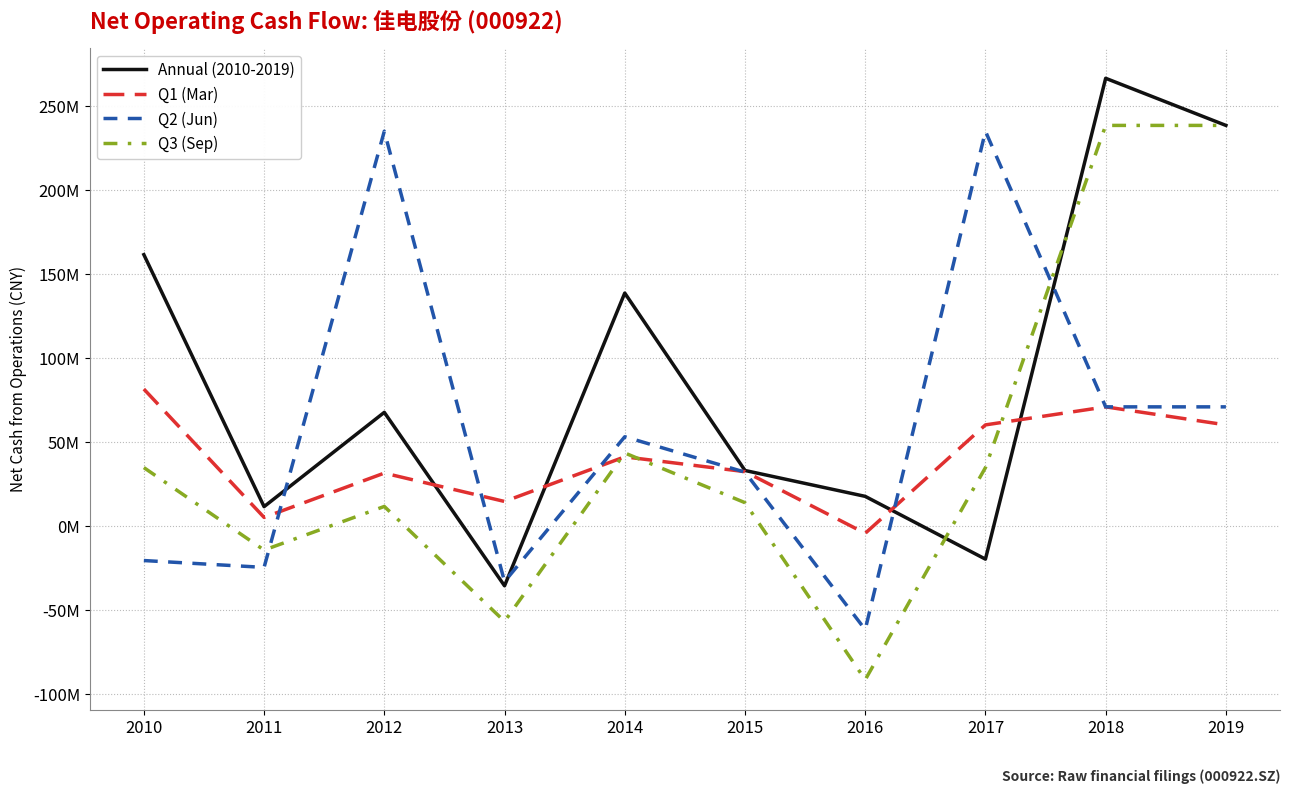

Is this an area chart (filled region under the line)?

No